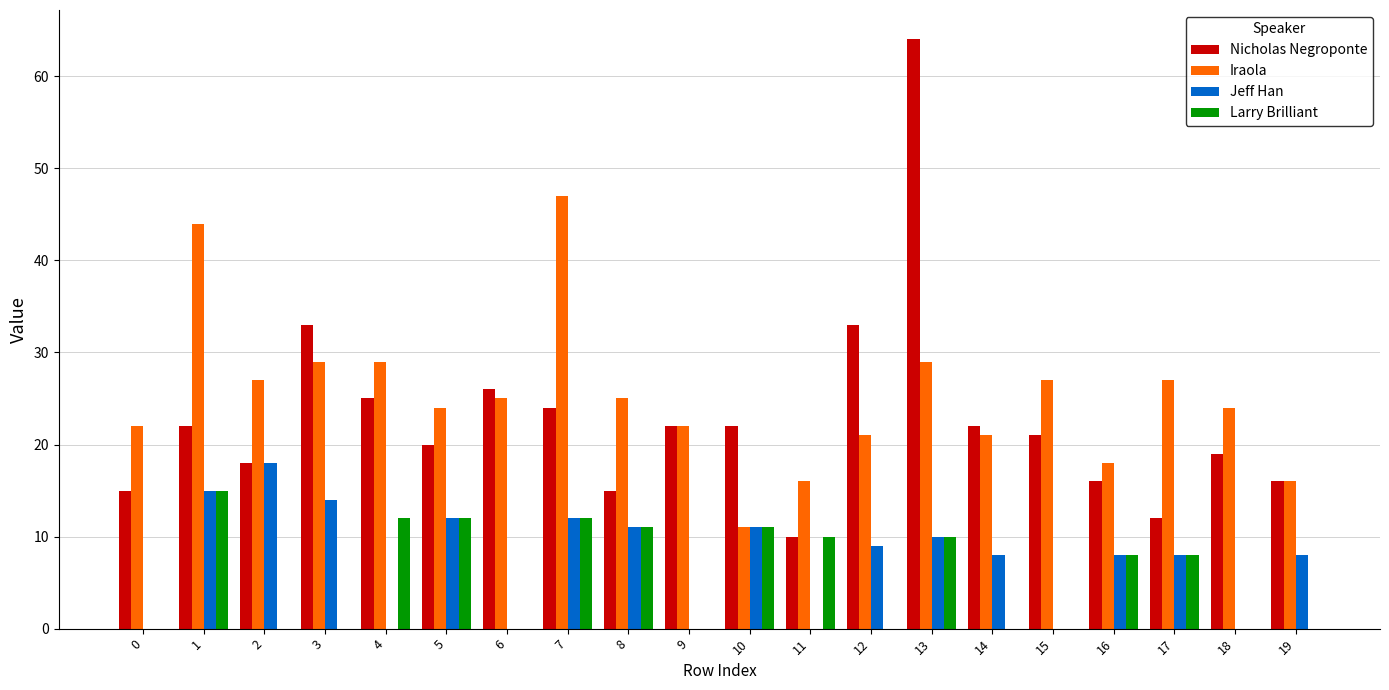

Which series changed the most between 1 and 15?

Iraola